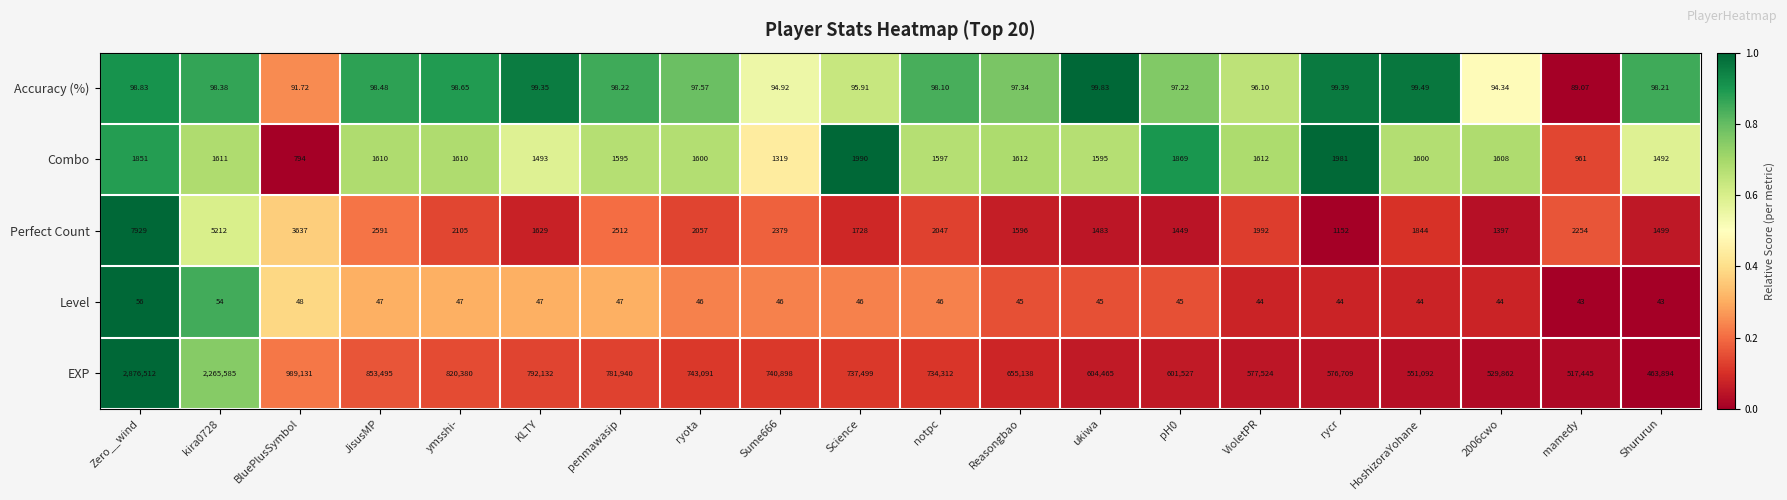

Which series has the largest total across all categories?

EXP